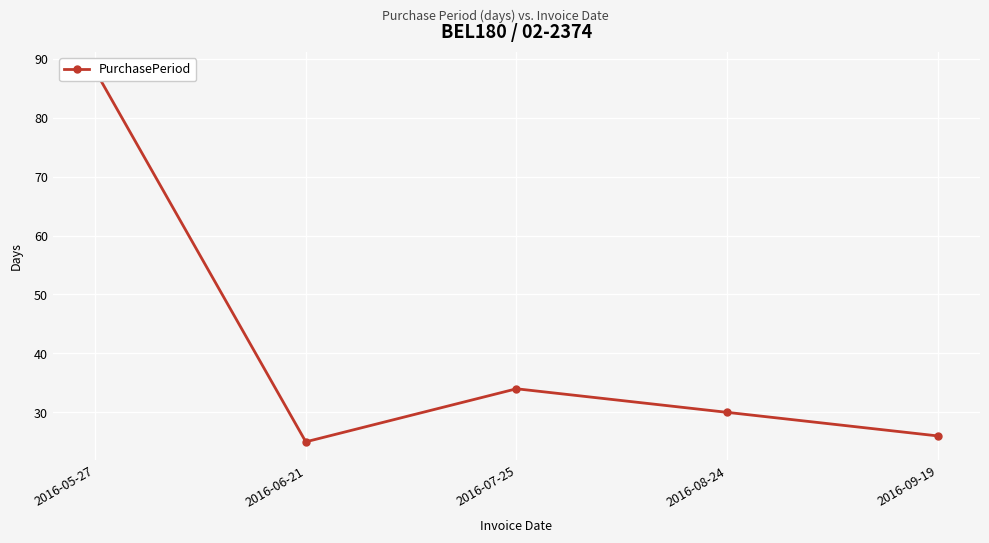

What is the sum of the values at 2016-05-27 and 2016-06-21?

113